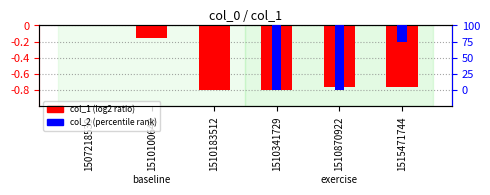

At 1507218539, list the series in order from largest to smallest.

col_1 (log2 ratio), col_2 (percentile rank)